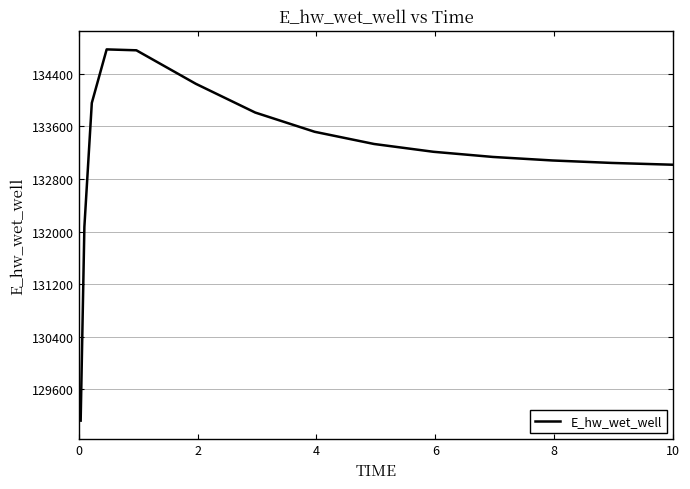

What is the difference between the maximum and minimum values?

5647.1